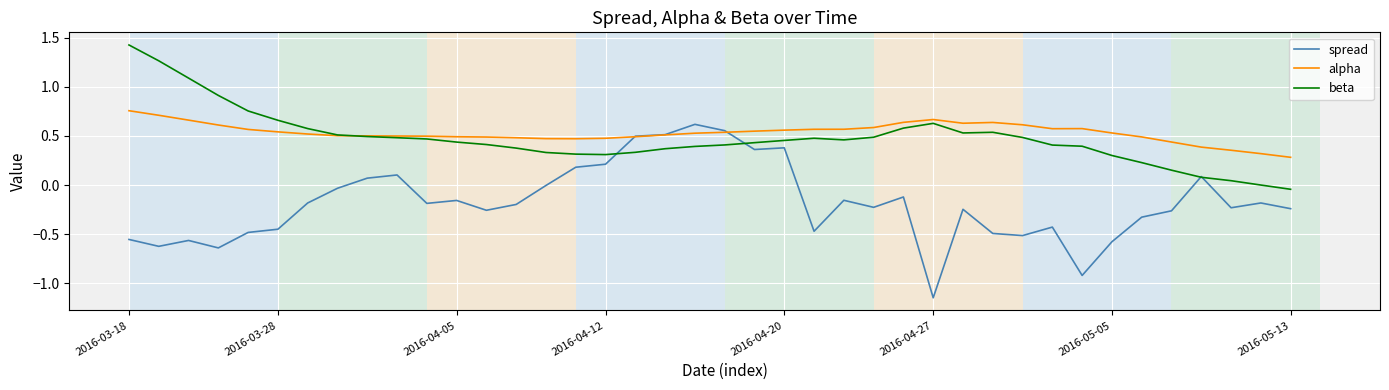

Which series has the widest spread of values?

spread